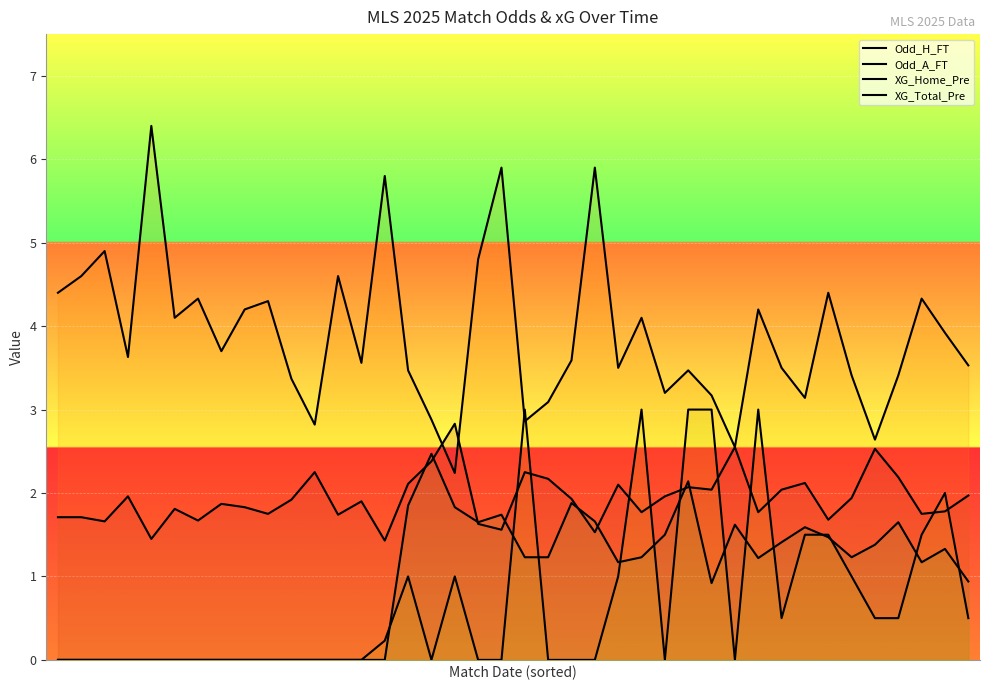

What is the average value of the XG_Home_Pre series?

0.7